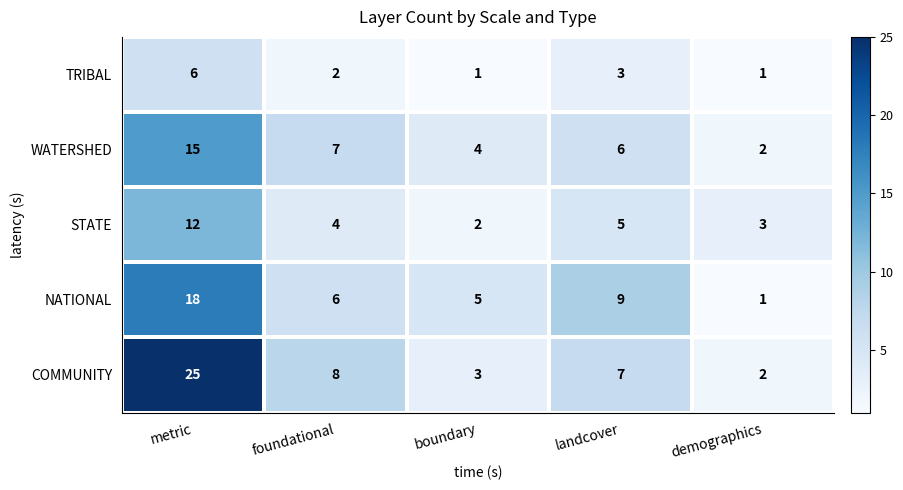

Count the TRIBAL values in the range 1 to 3.

4